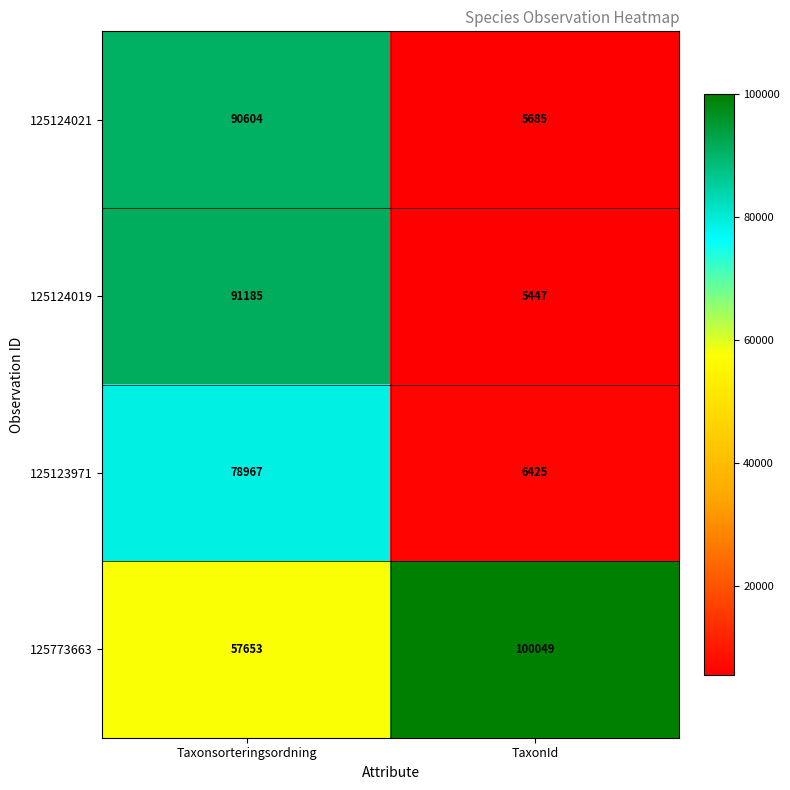

Rank the series at TaxonId from highest to lowest value.

125773663, 125123971, 125124021, 125124019